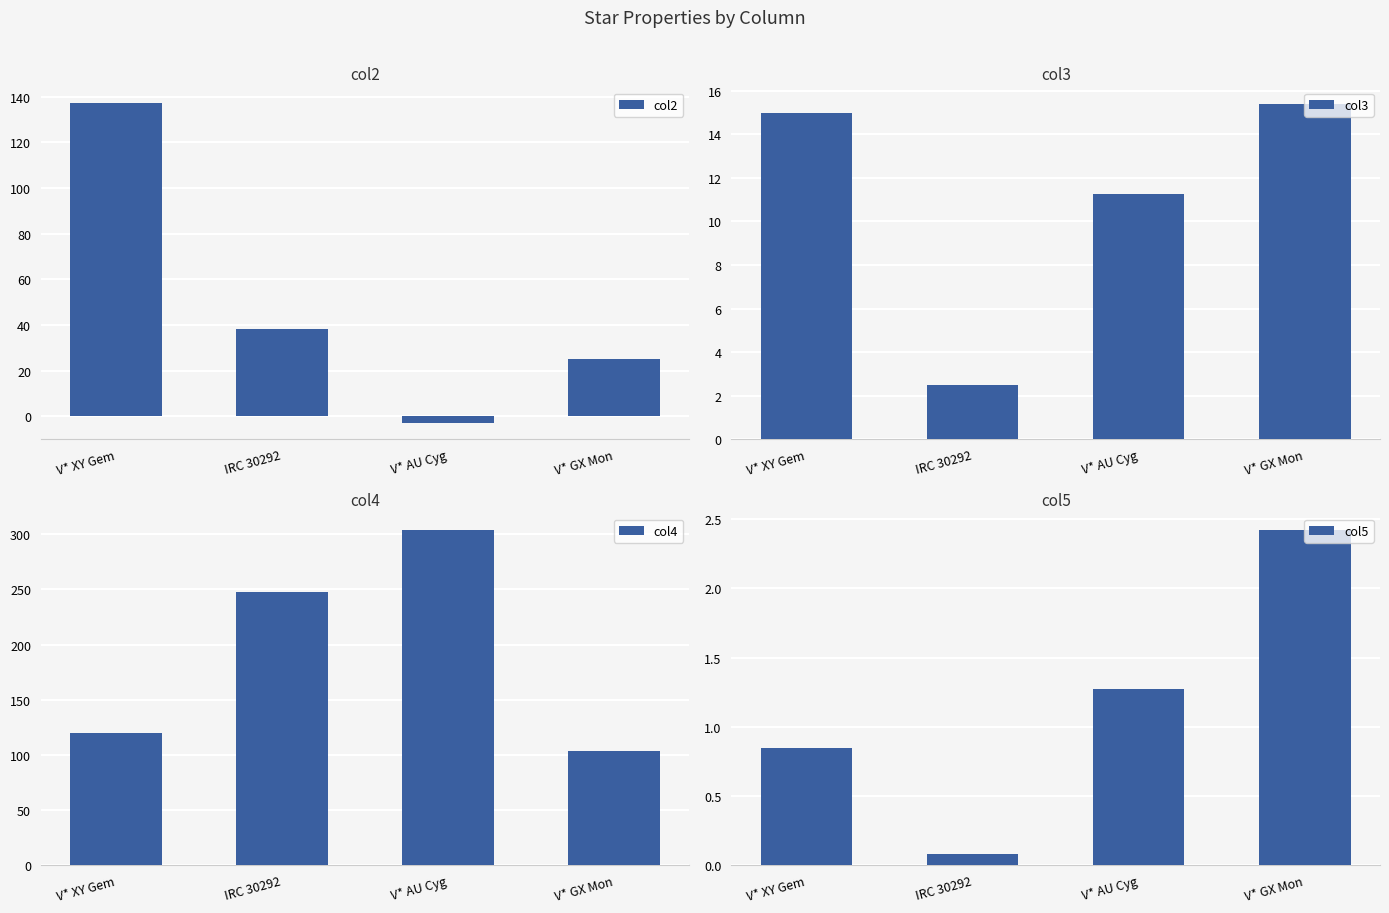

What is the label of the 2nd bar from the right?

V* AU Cyg